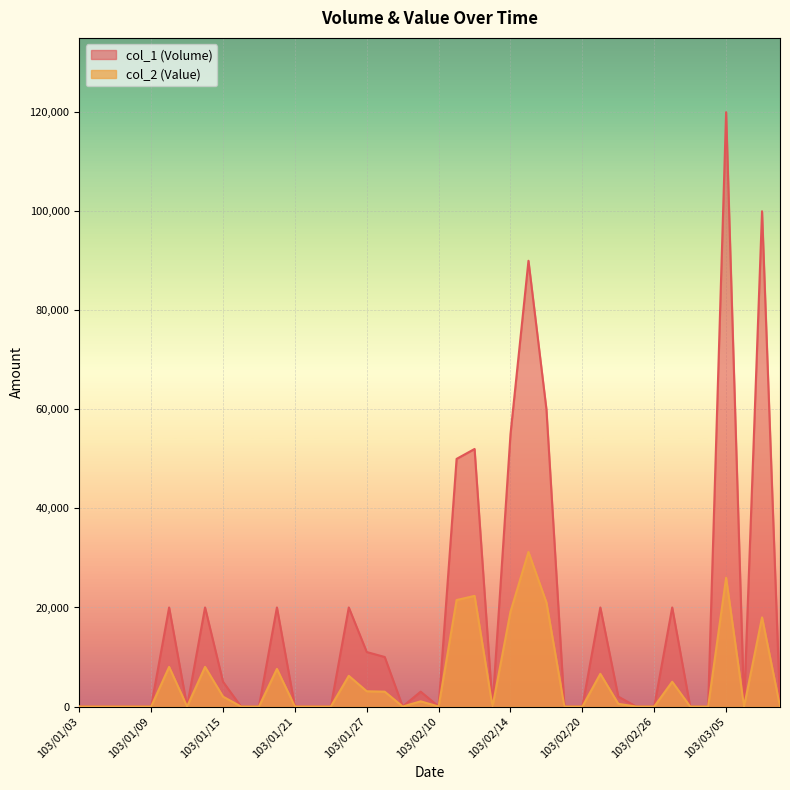

Rank the categories by col_1 (Volume) value from lowest to highest.

103/01/03, 103/01/06, 103/01/07, 103/01/08, 103/01/09, 103/01/13, 103/01/16, 103/01/17, 103/01/21, 103/01/22, 103/01/23, 103/02/06, 103/02/10, 103/02/13, 103/02/19, 103/02/20, 103/02/25, 103/02/26, 103/03/03, 103/03/04, 103/03/06, 103/03/10, 103/02/24, 103/02/07, 103/01/15, 103/02/05, 103/01/27, 103/01/10, 103/01/14, 103/01/20, 103/01/24, 103/02/21, 103/02/27, 103/02/11, 103/02/12, 103/02/14, 103/02/18, 103/02/17, 103/03/07, 103/03/05